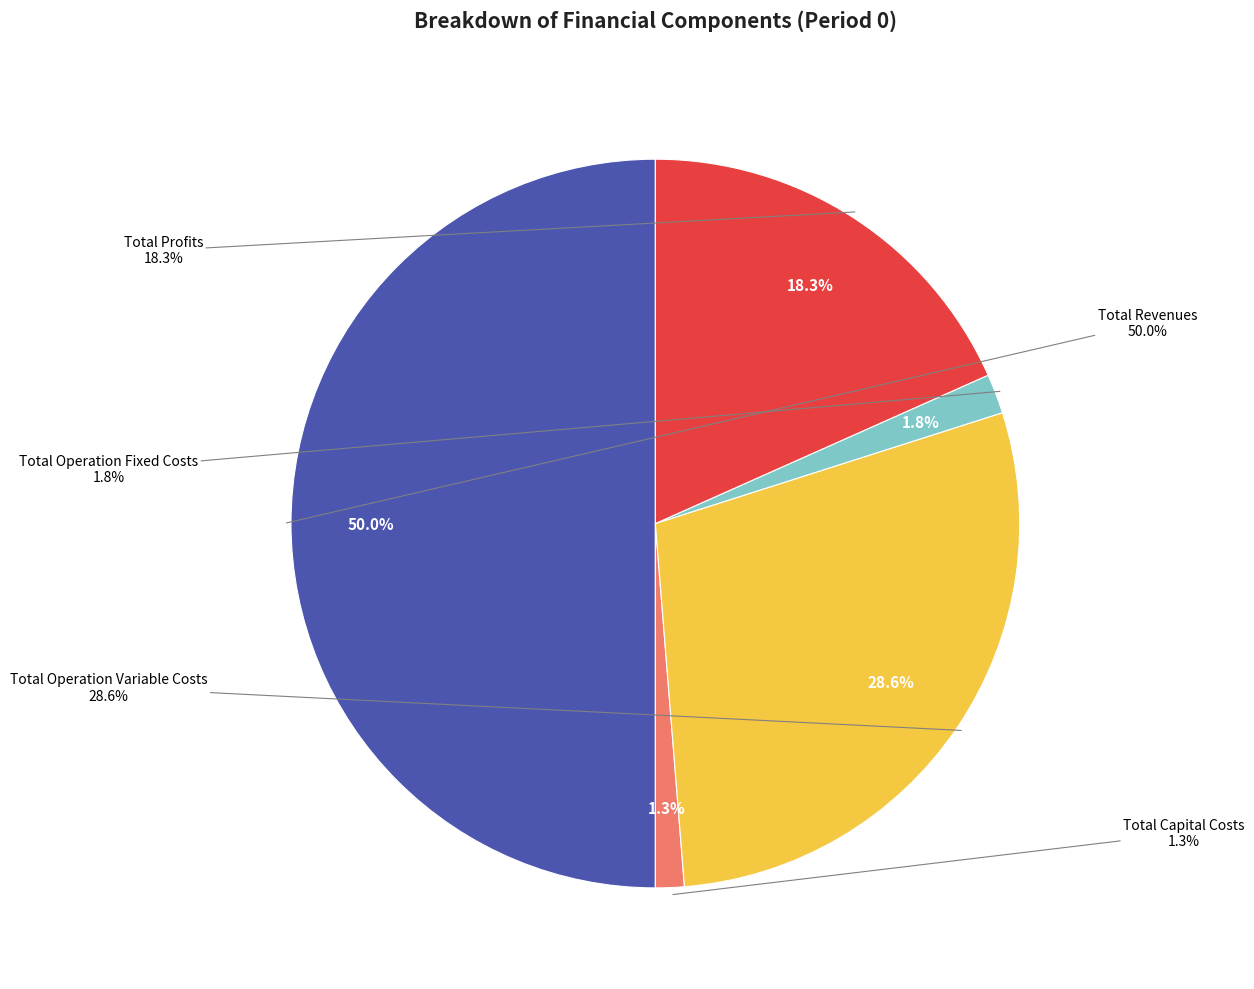

Does any single category account for the majority?

No